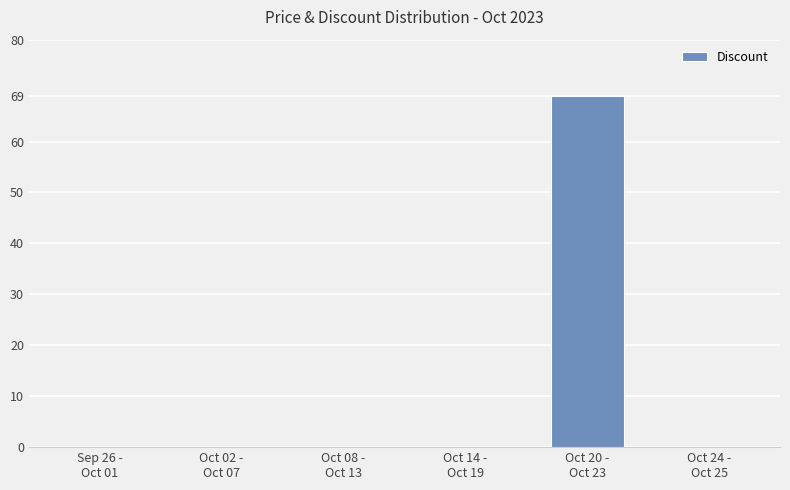

Which has a higher value, Oct 20 -
Oct 23 or Oct 02 -
Oct 07?

Oct 20 -
Oct 23